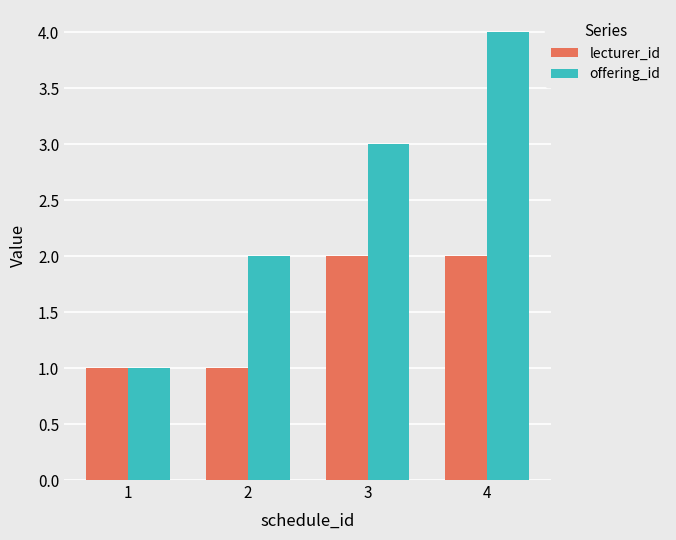

Reading right to left, transcribe all the data shown in this chart.

lecturer_id: 2	2	1	1
offering_id: 4	3	2	1